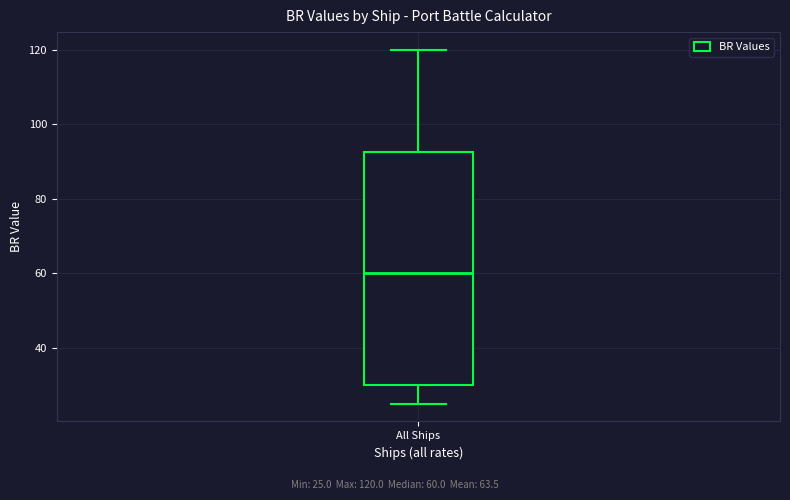

Transcribe this box plot: give where the median line is, the range the box spans, and where the two whiskers end, as read against the y-axis. The values are not printed on the chart, so give them approximately, as read against the axis.

median 60, box 30 to 92, whiskers 26 to 120